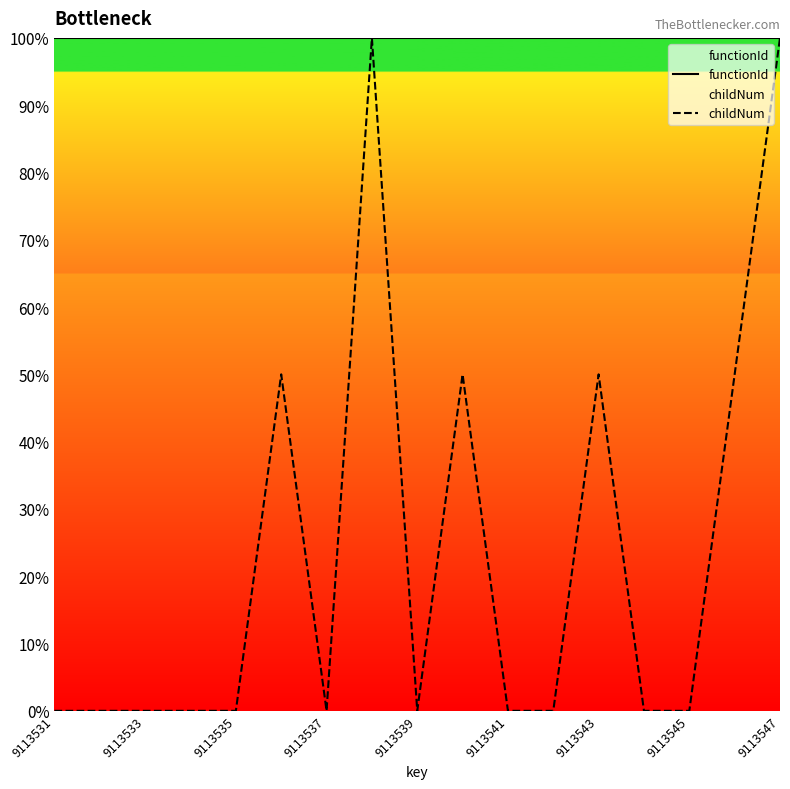

Is this an area chart (filled region under the line)?

No